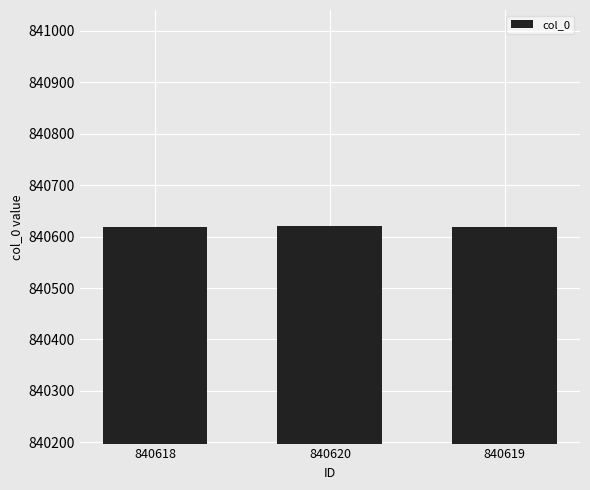

What is the label of the 2nd bar from the left?

840620